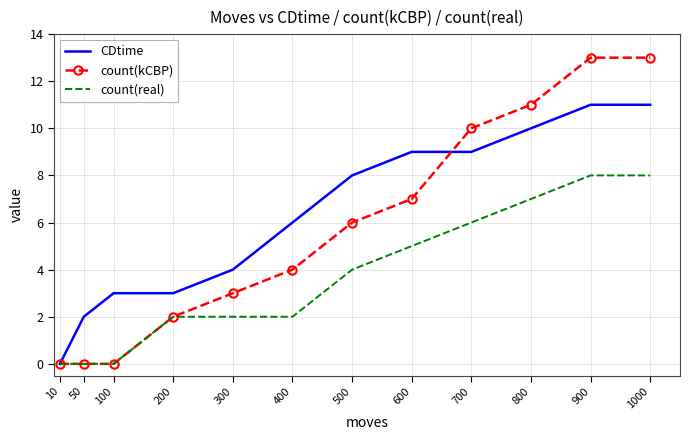

Rank the series at 300 from highest to lowest value.

CDtime, count(kCBP), count(real)